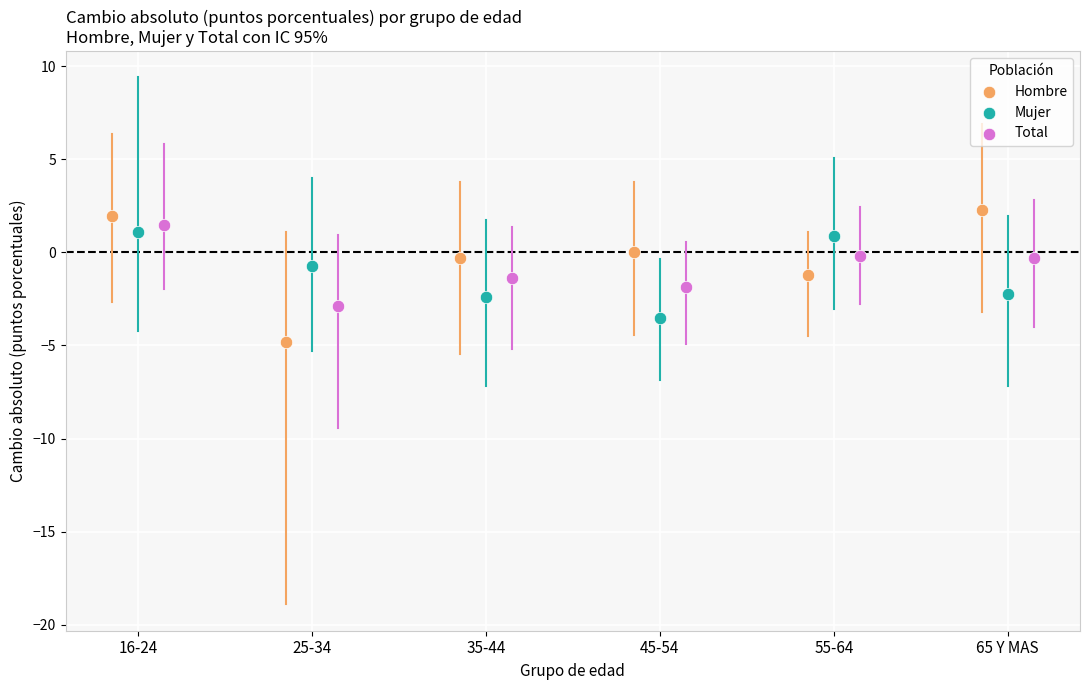

Which series has the widest spread of Y values?

Hombre